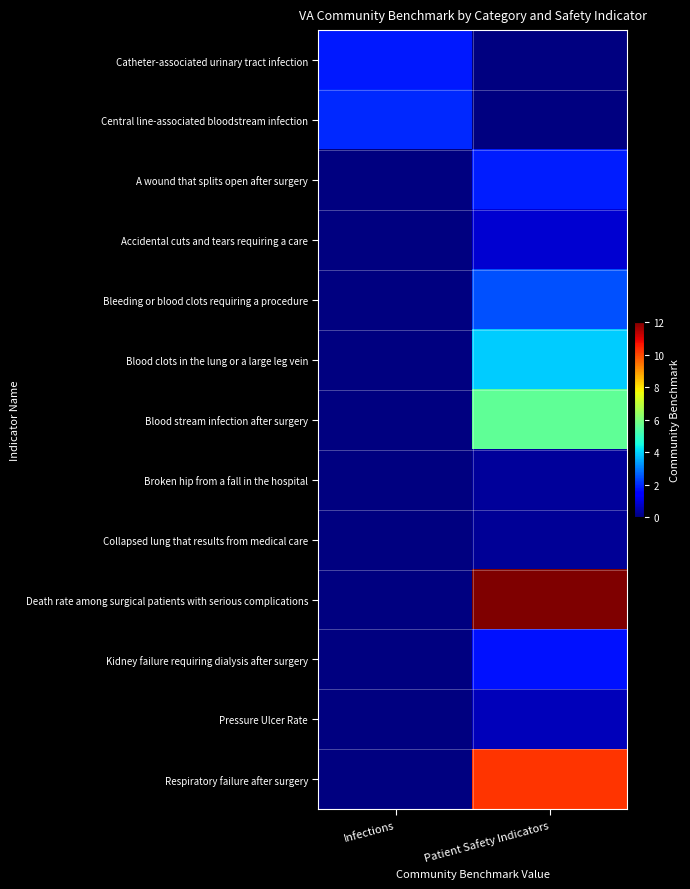

At which label is Catheter-associated urinary tract infection closest to 1?

Infections